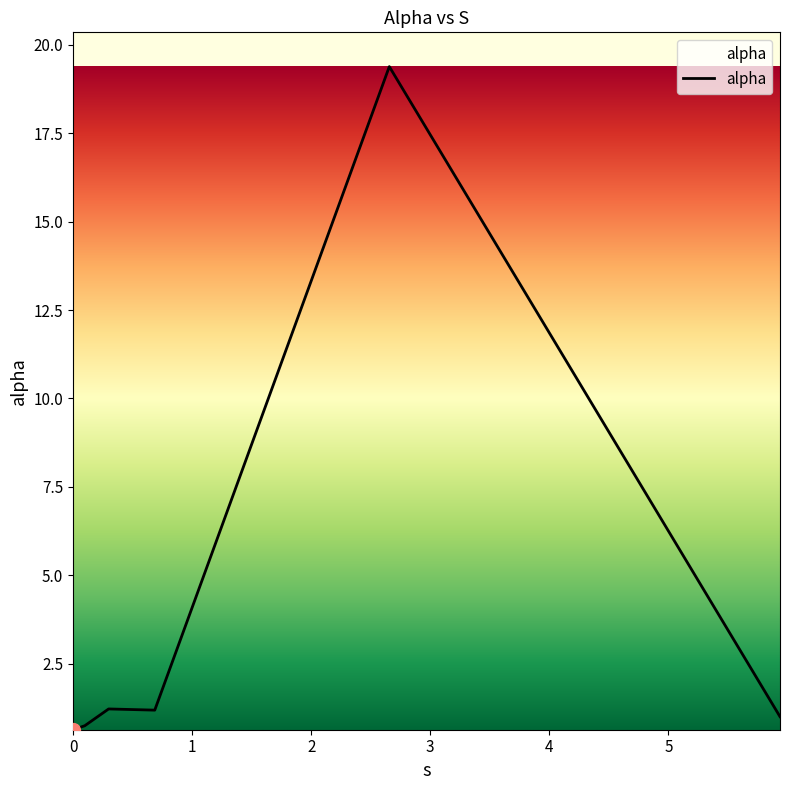

True or false: the data has more than 0 interior local peaks.

True